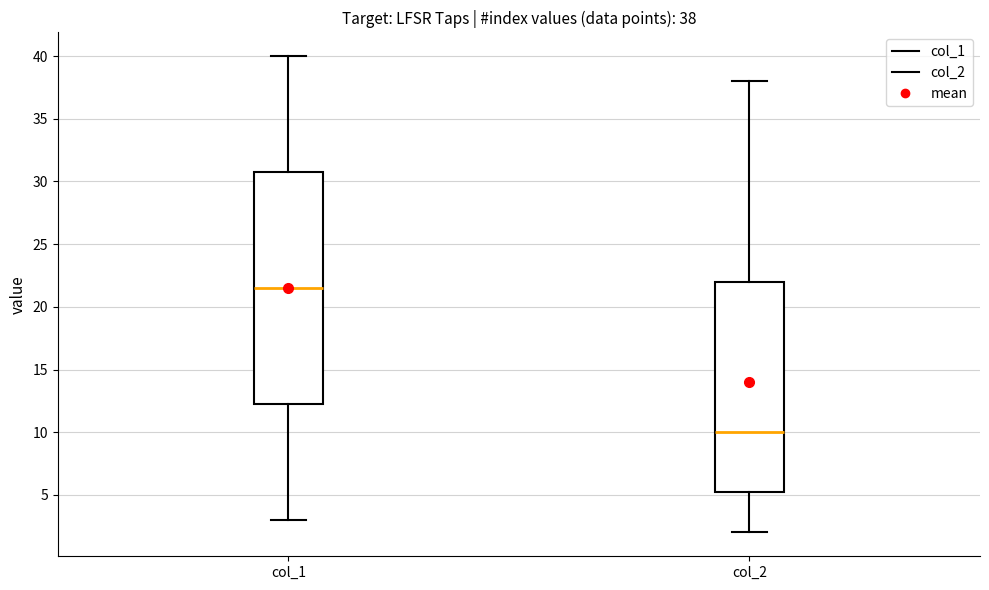

Which box has the highest median line?

col_1